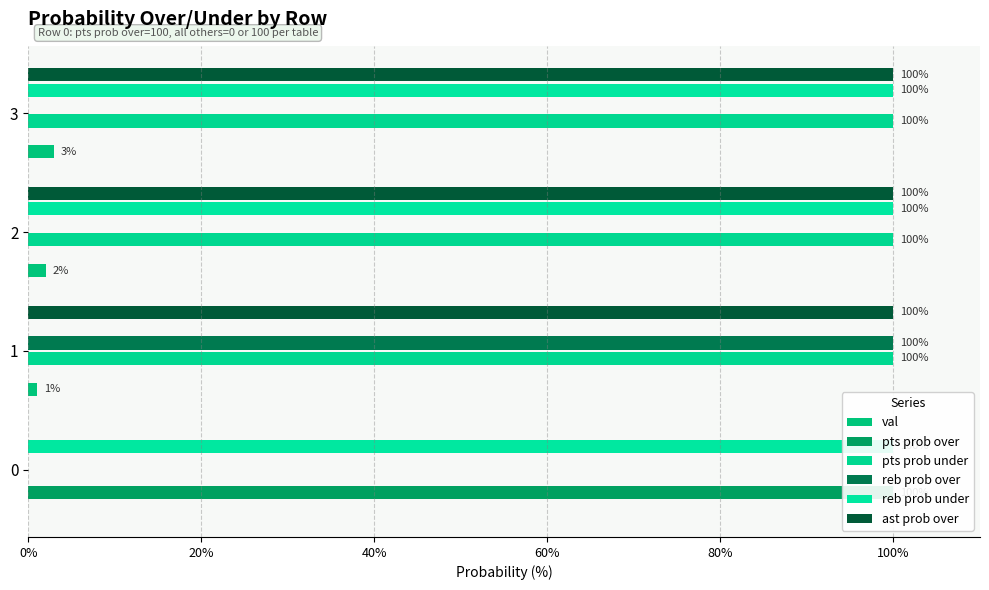

What is the difference between the maximum and minimum values in the pts prob over series?

100